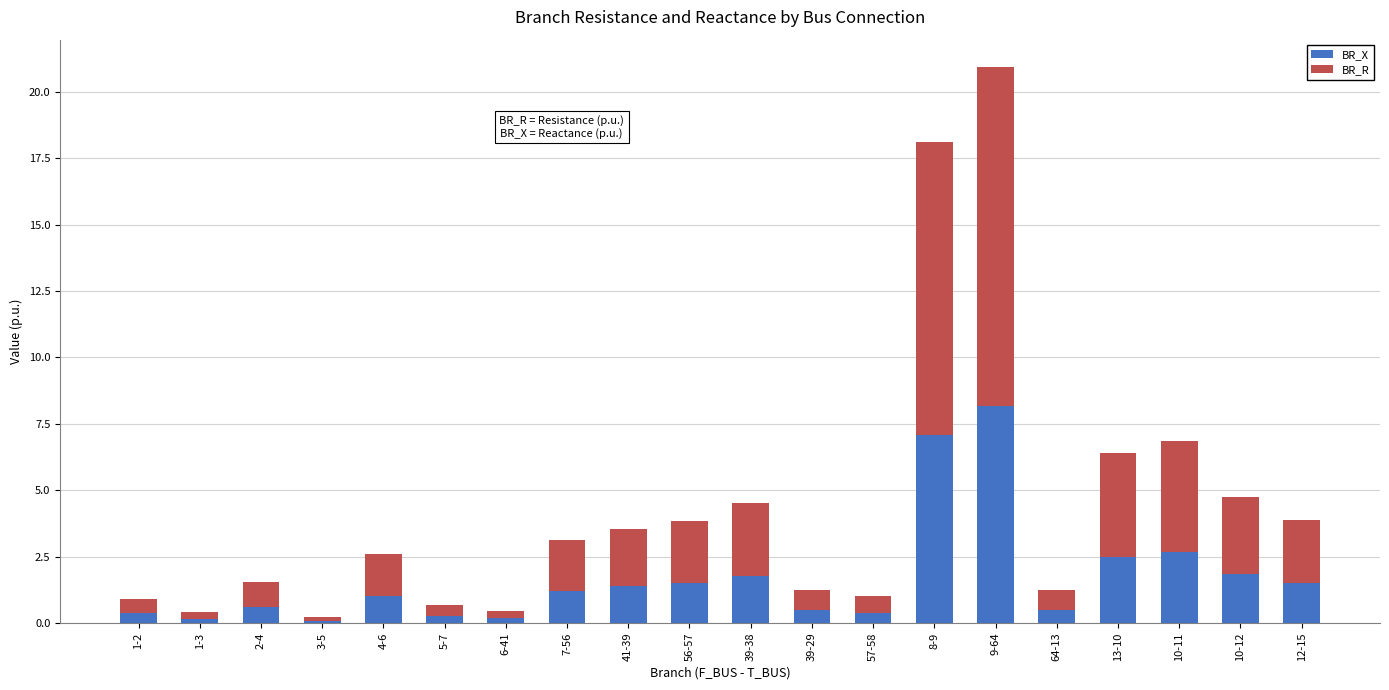

Is it true that BR_X equals 1.8 at 39-38?

True